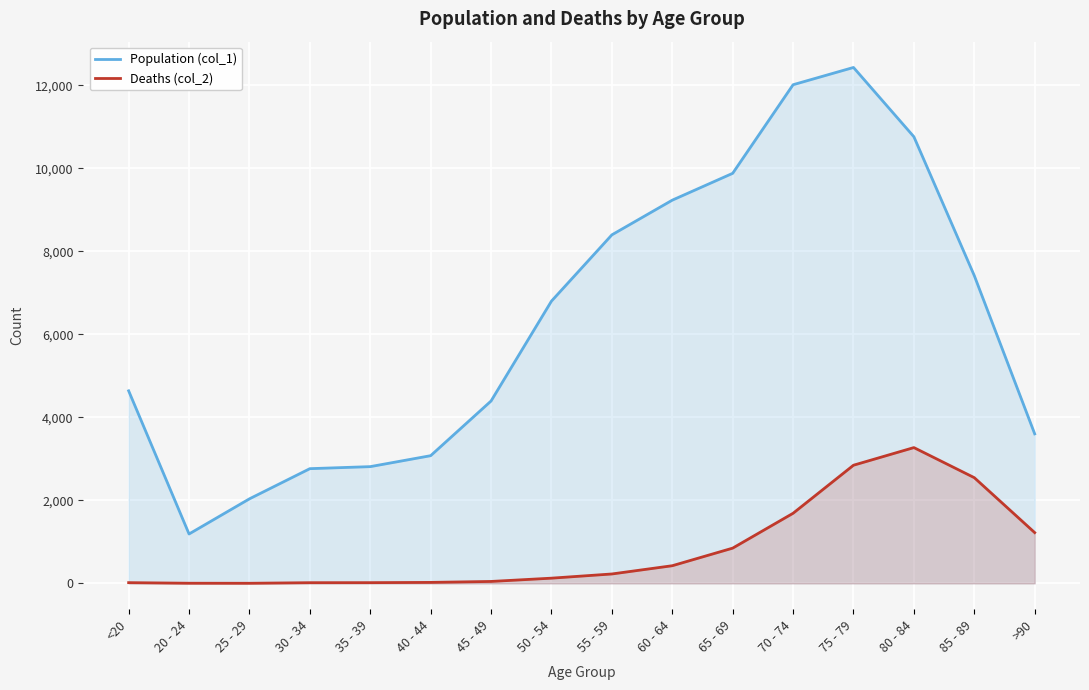

How many series are shown in this chart?

2